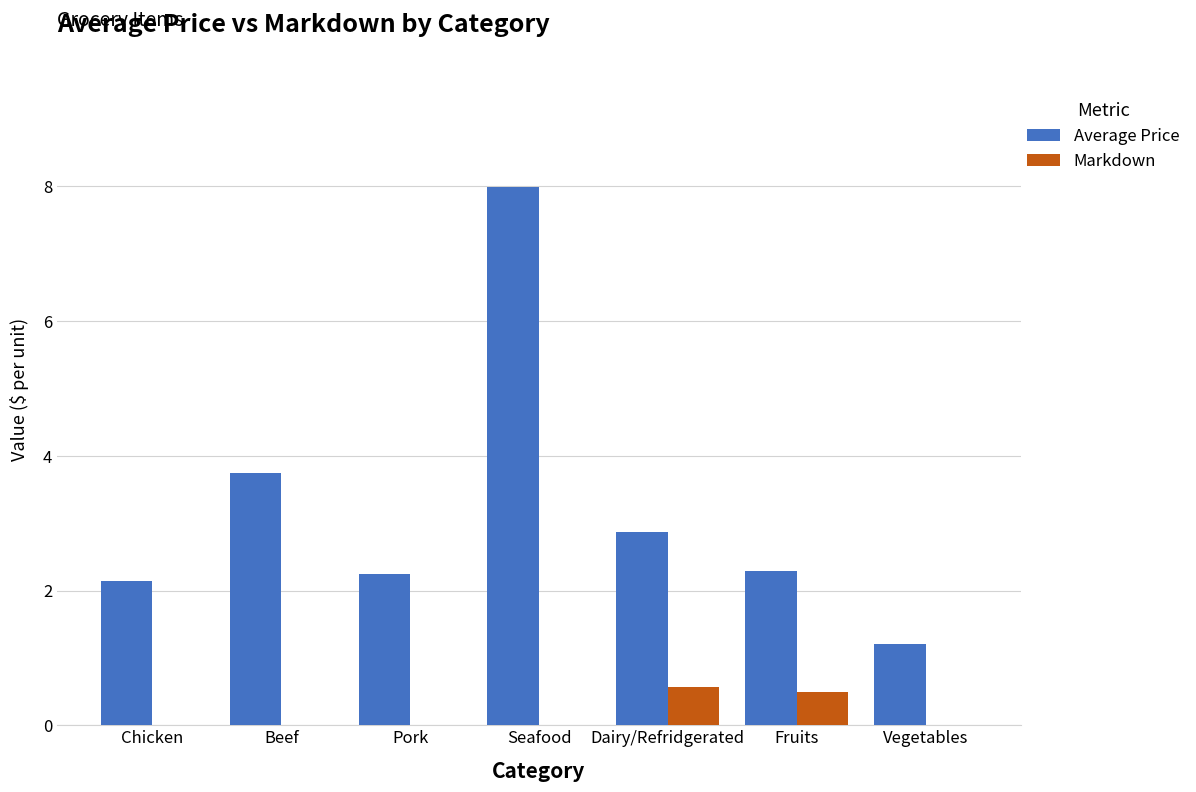

What is the maximum value for Markdown?

0.6